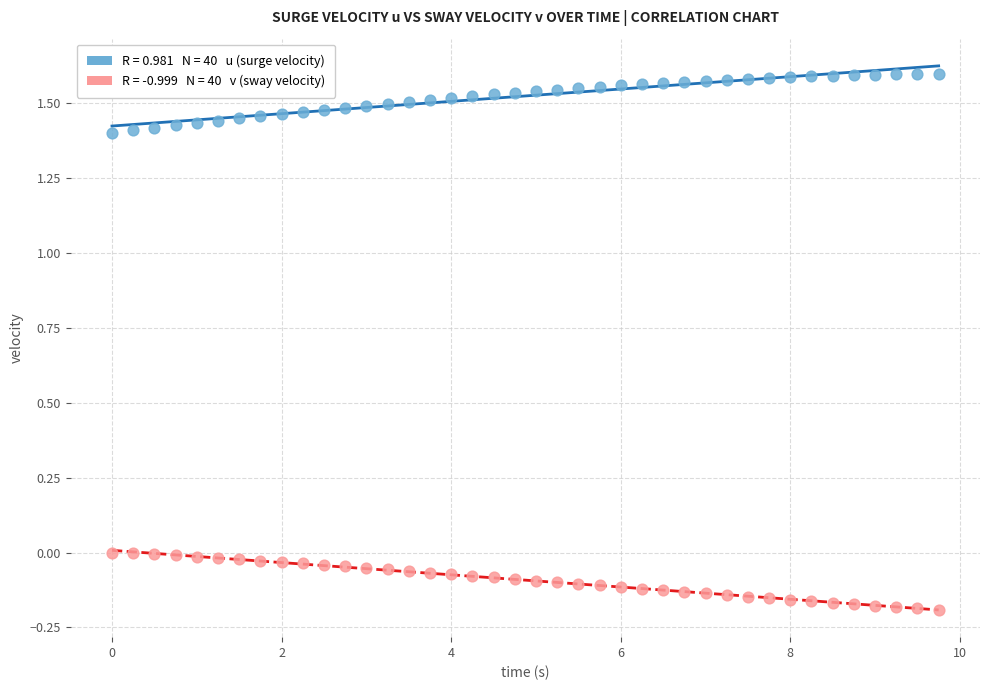

Across all data points, what is the range of X values (max minus min)?

9.8